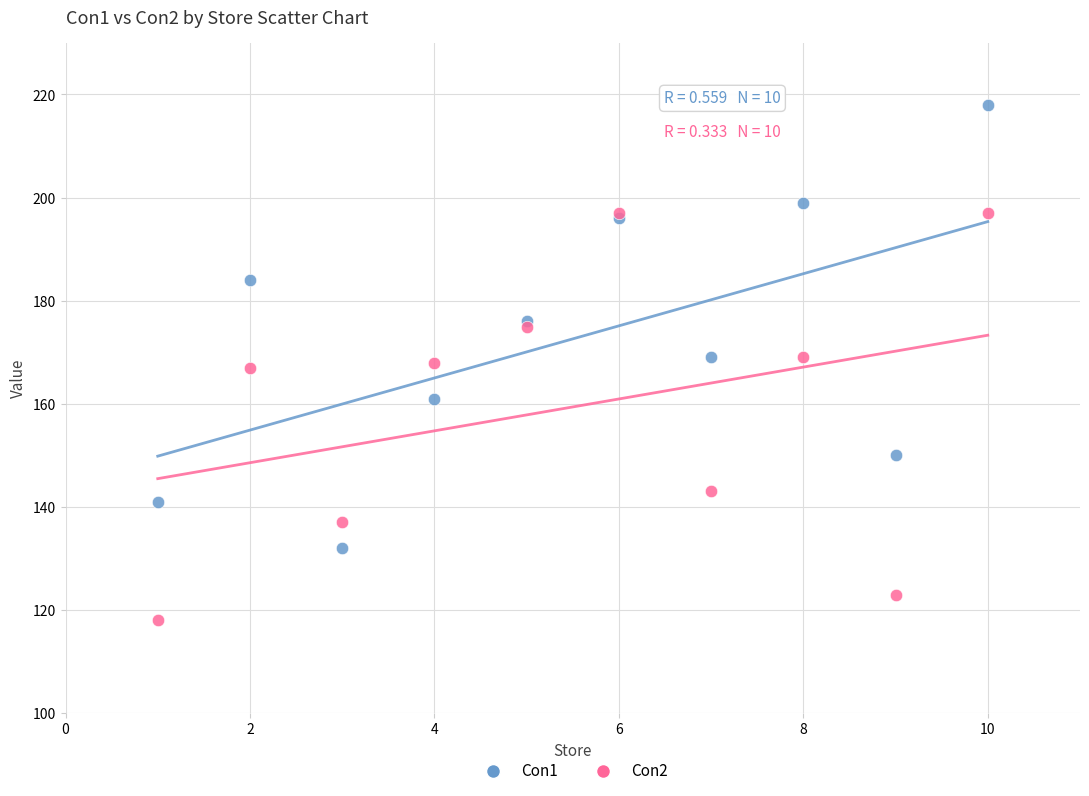

In the Con2 series, what Y value is closest to 157?

167